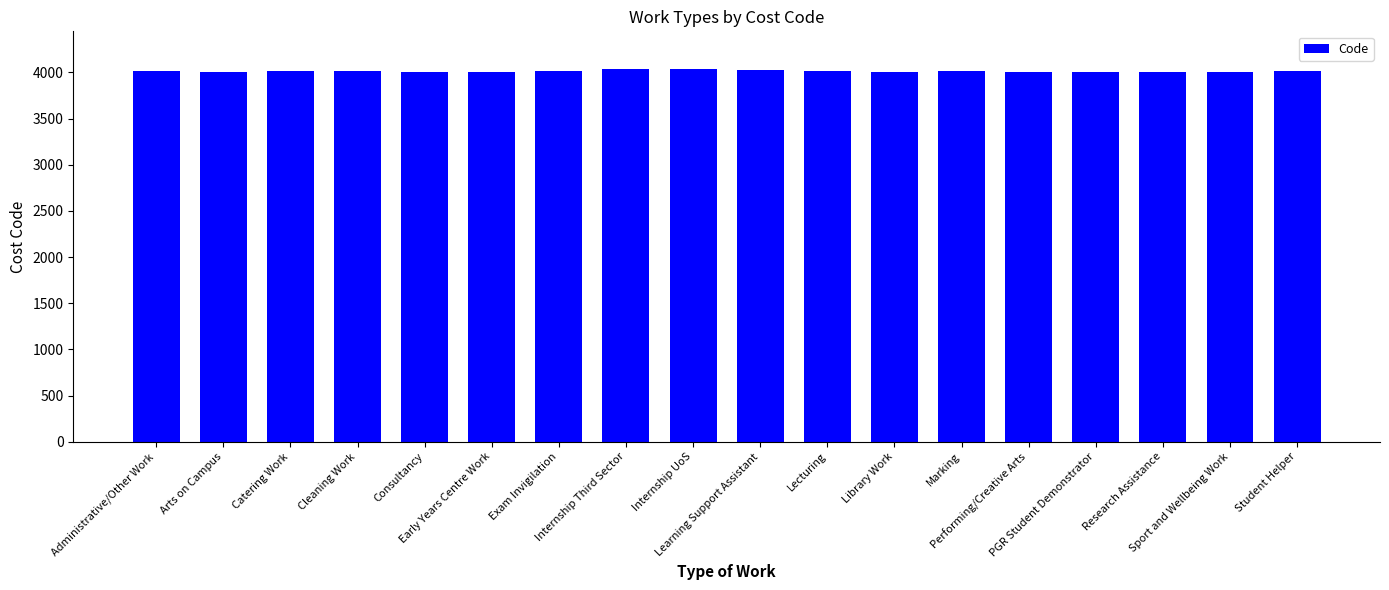

What is the value of the 3rd bar from the left?

4012